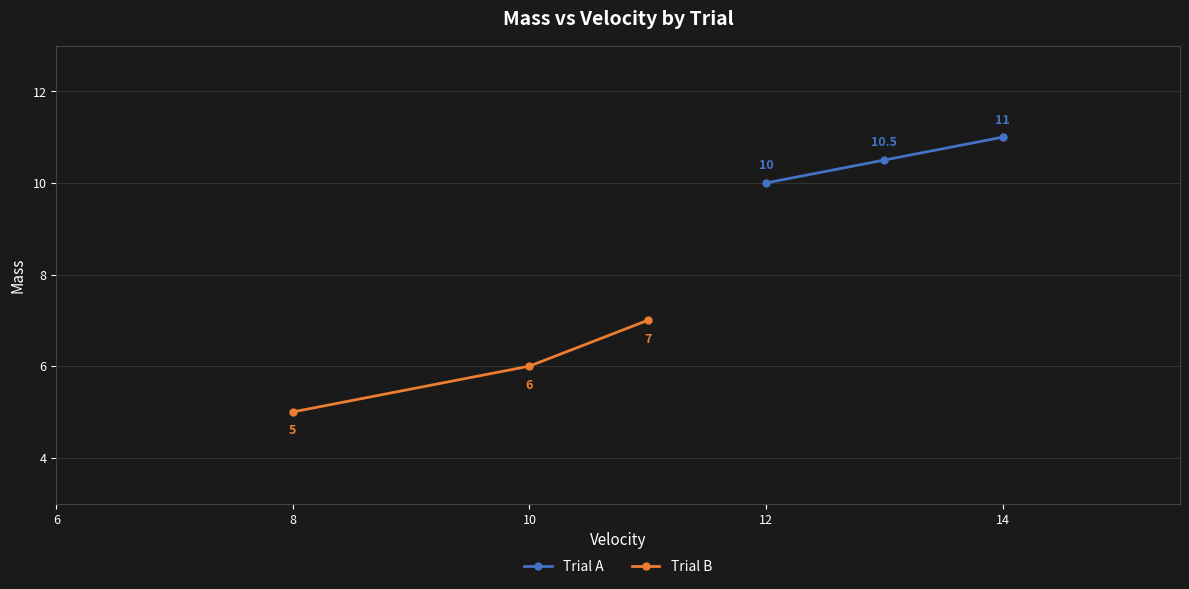

What is the sum of all Trial B values?

18